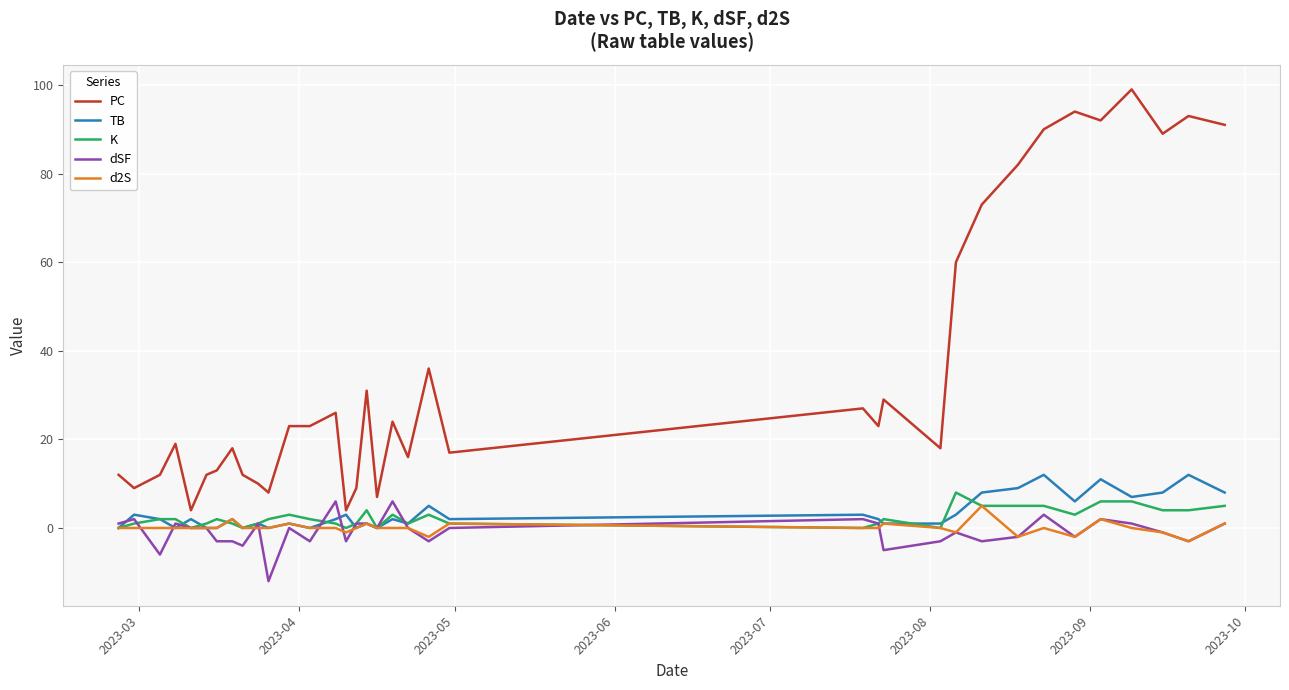

Which series has the largest range (max minus min)?

PC